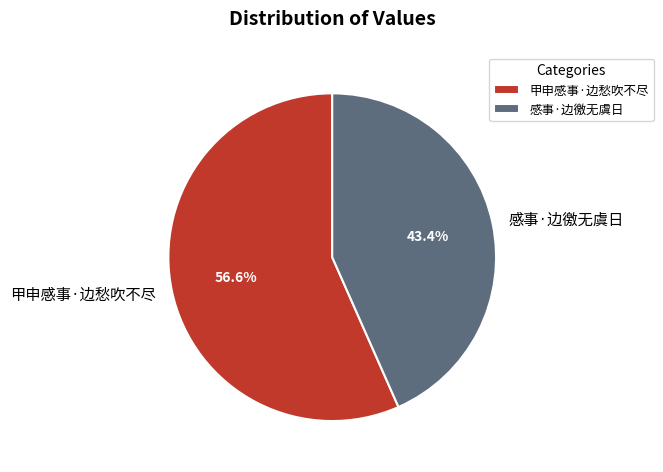

Which slice is the largest?

甲申感事·边愁吹不尽